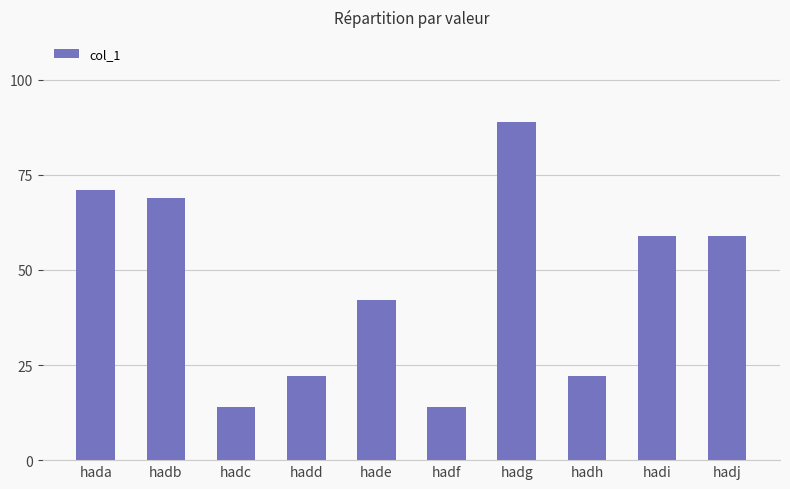

What is the sum of the values at hadg and hada?

160